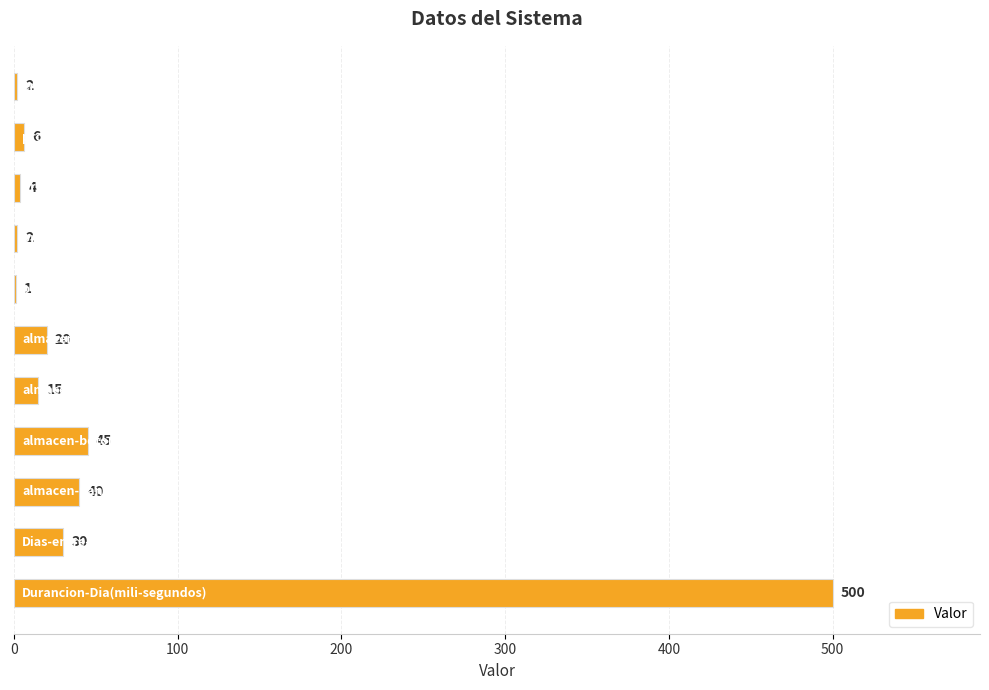

What is the maximum value shown in the chart?

500